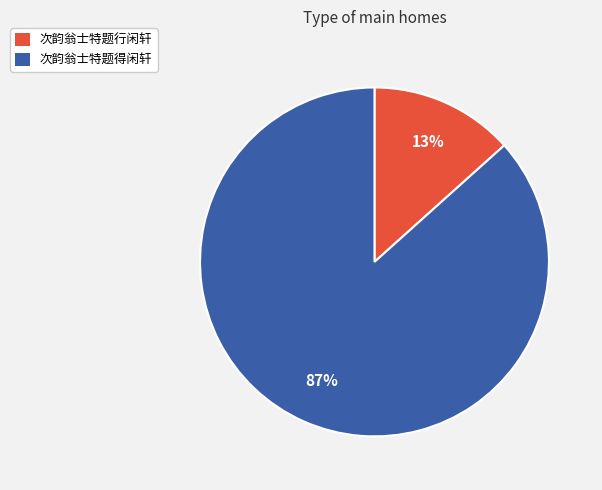

Do 次韵翁士特题得闲轩 and 次韵翁士特题行闲轩 together represent more than half of the pie?

Yes